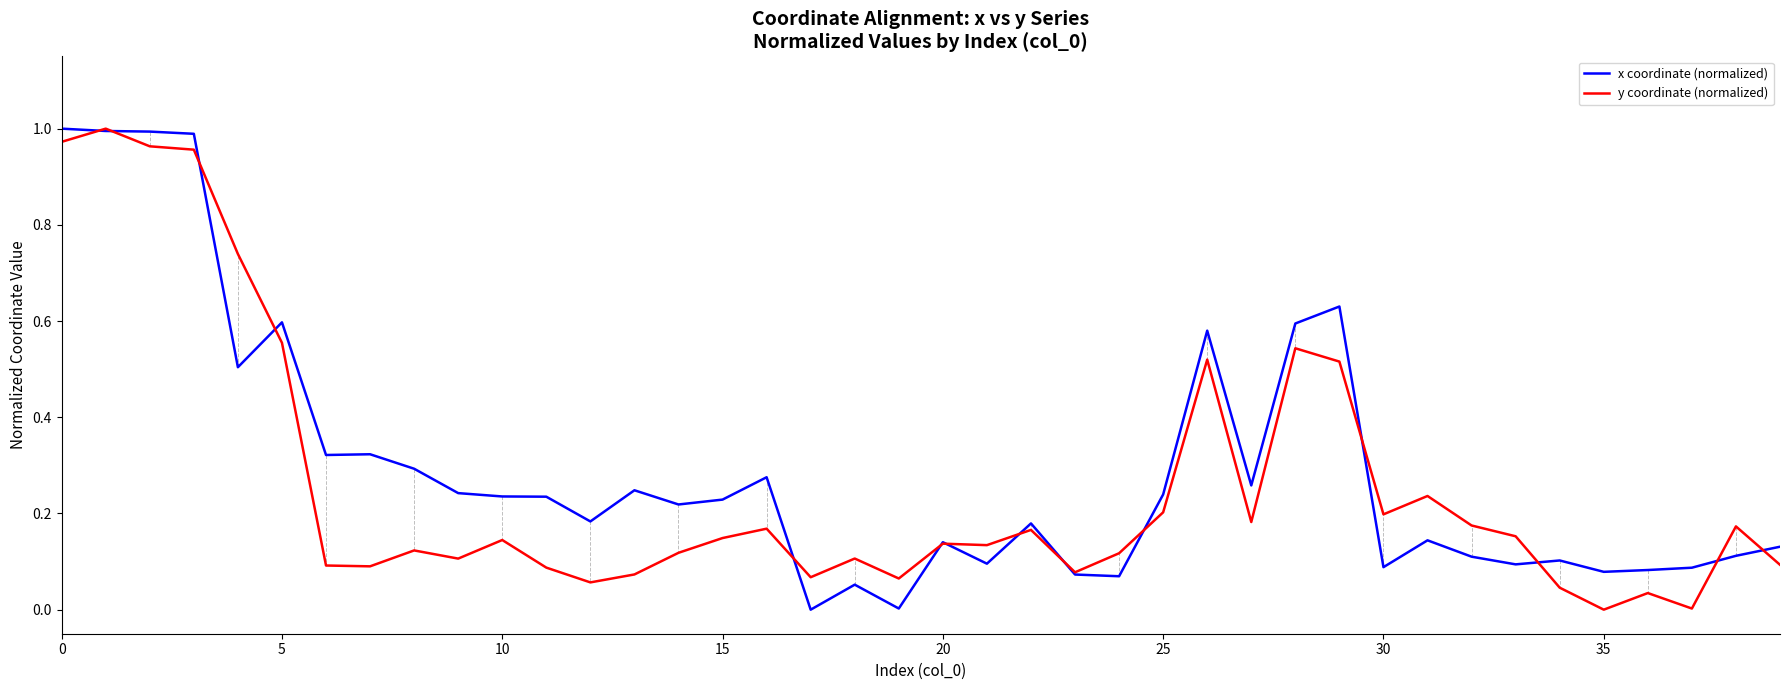

How many interior local peaks does the x coordinate (normalized) series have?

11